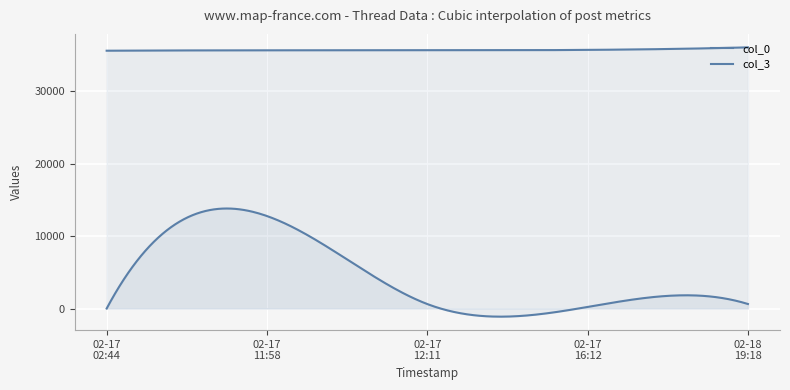

Is the value of col_0 at 2007-02-17 12:11 greater than the value of col_3 at 2007-02-17 16:12?

Yes